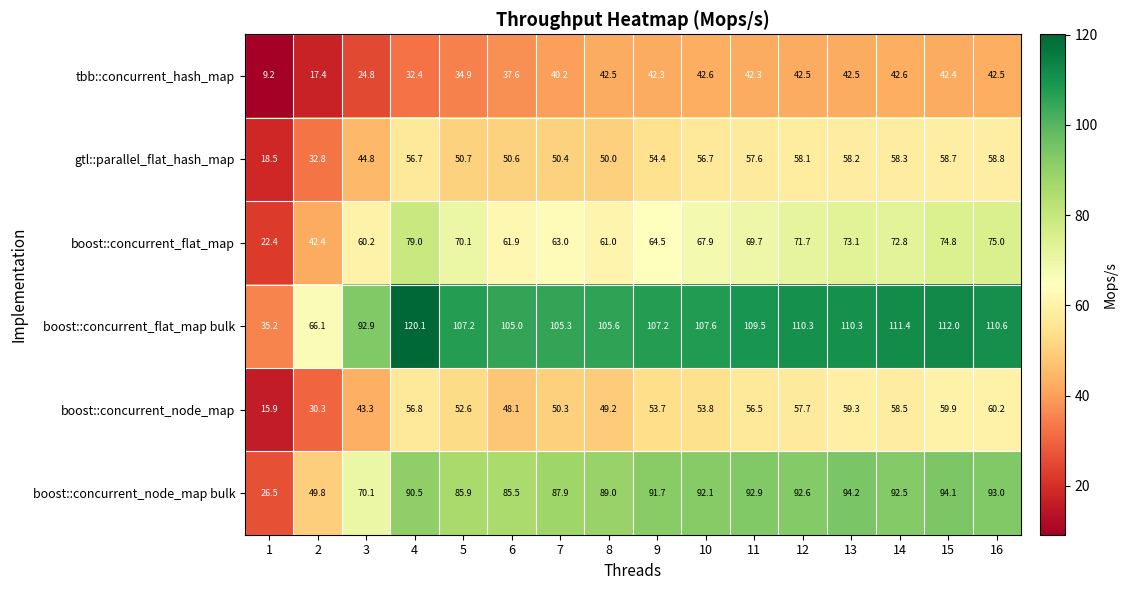

What is the difference between the maximum and minimum values in the boost::concurrent_flat_map series?

56.6